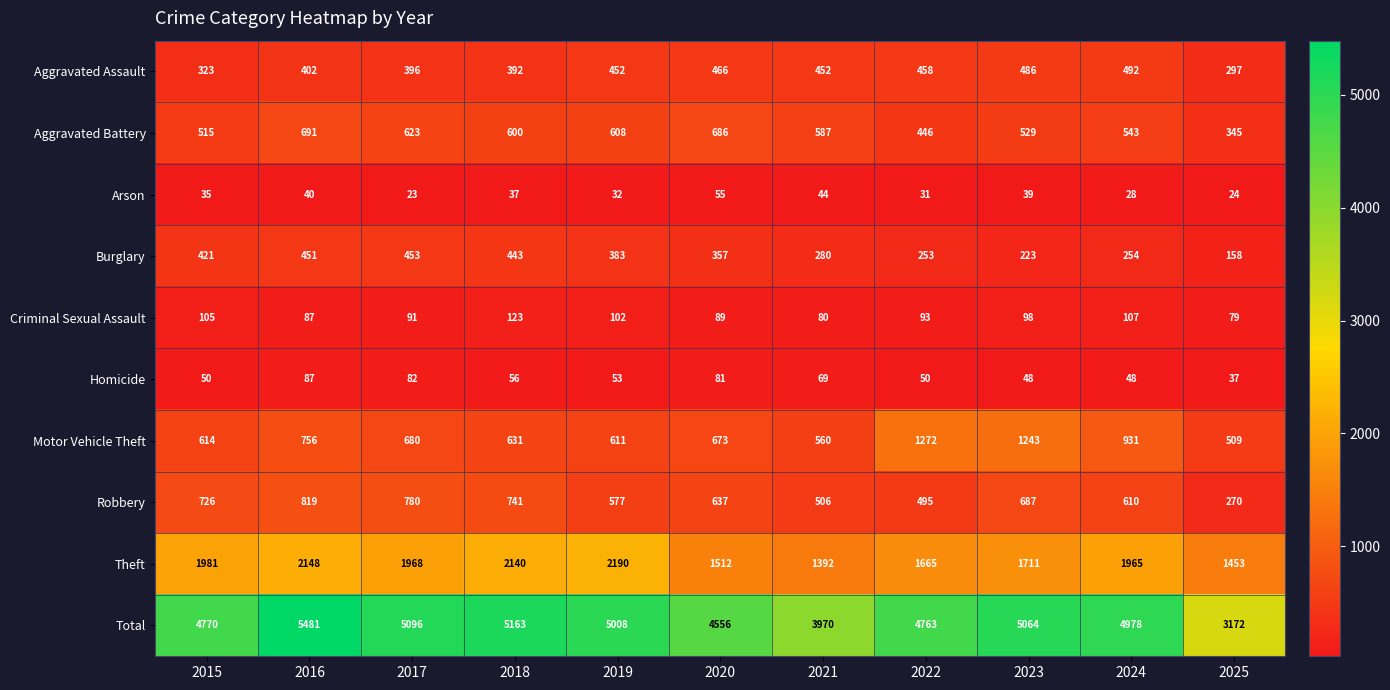

What is the difference between the Aggravated Battery values at 2020 and 2016?

5